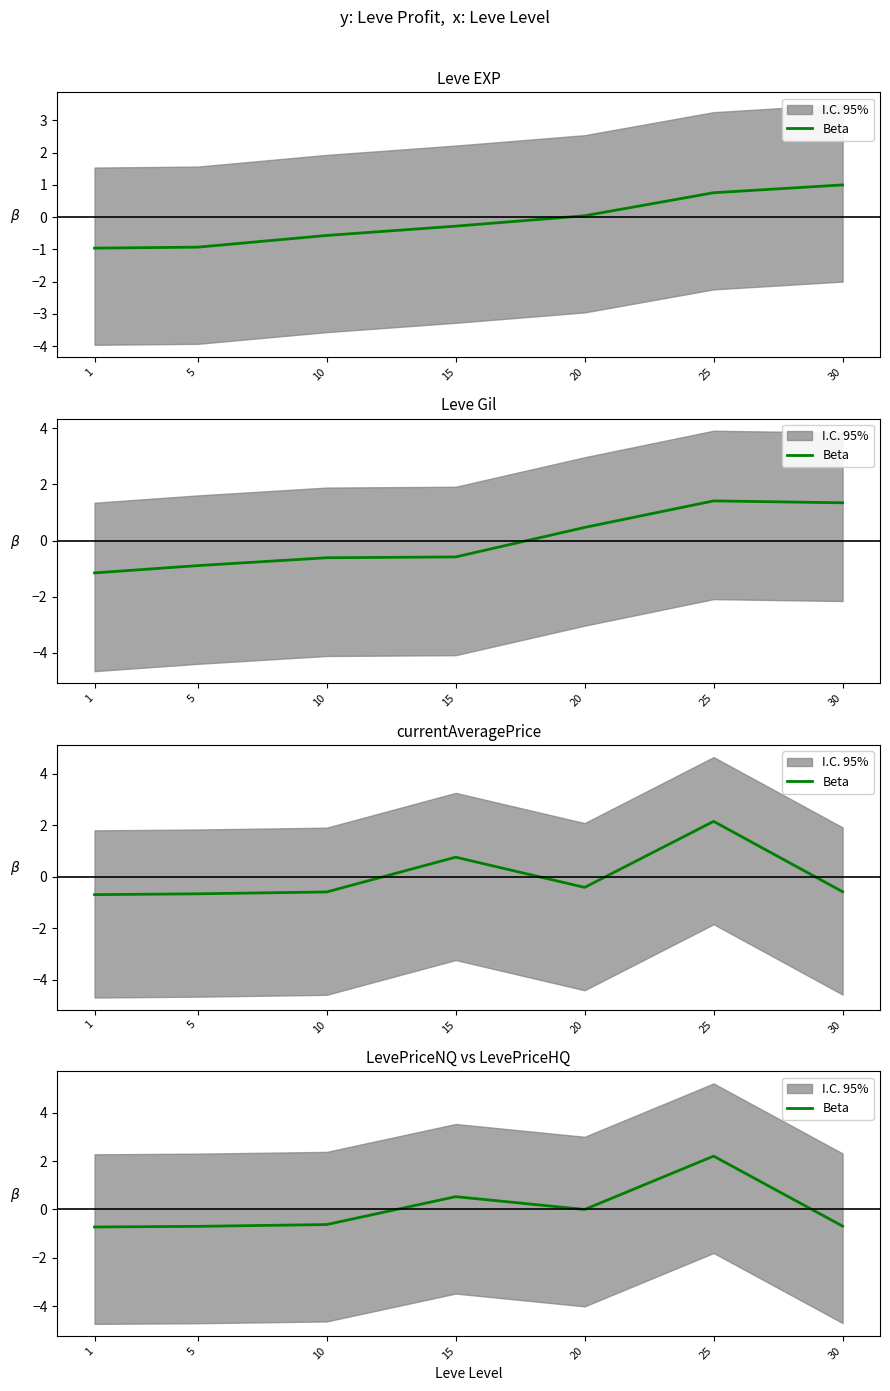

Is this an area chart (filled region under the line)?

No